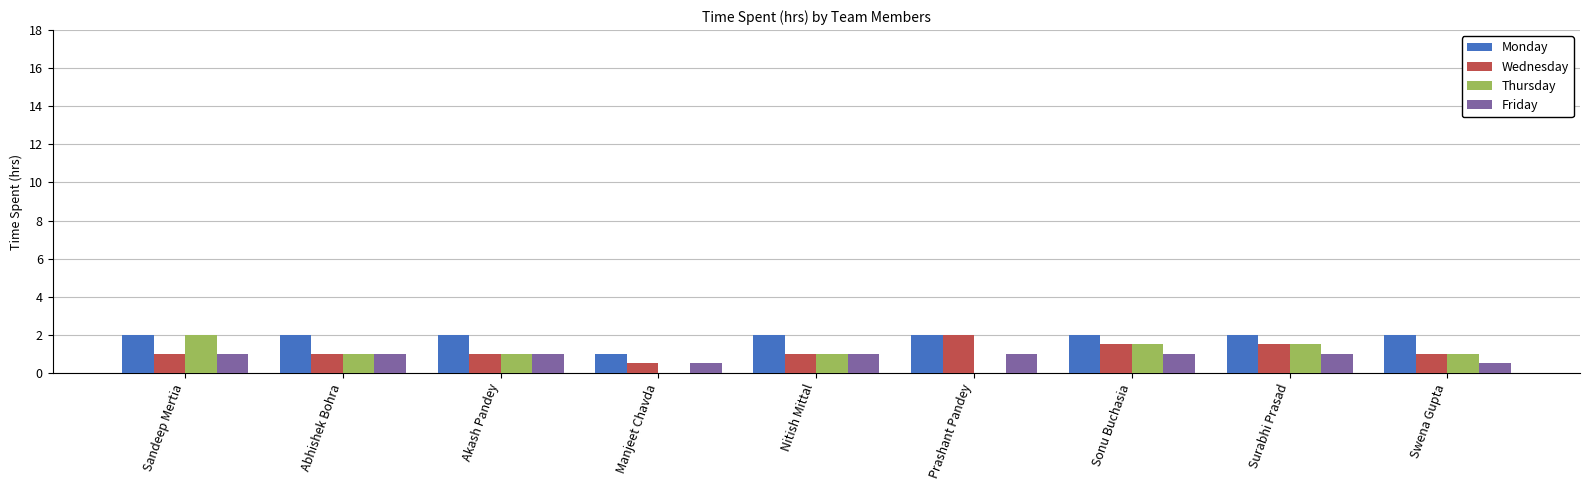

Which series changed the most between Manjeet Chavda and Prashant Pandey?

Wednesday